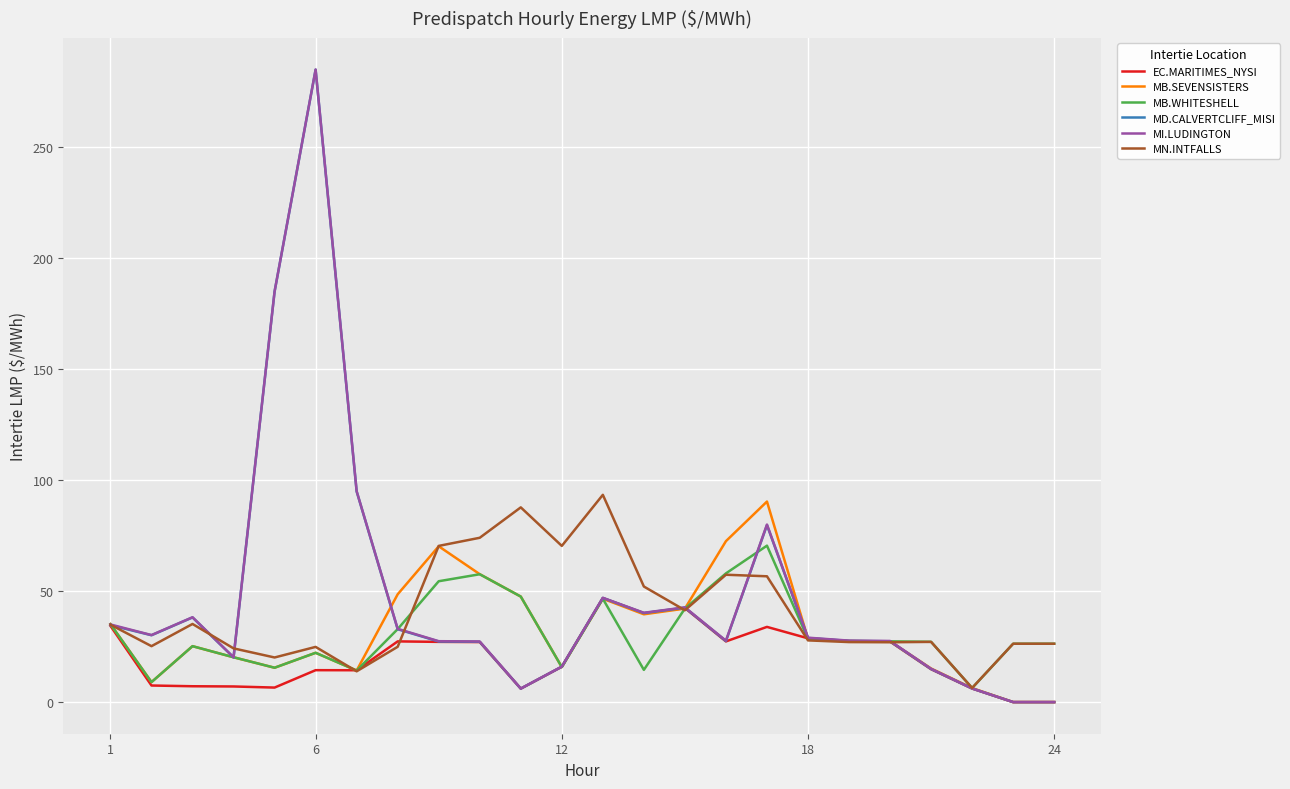

What is the greatest value displayed?

285.0